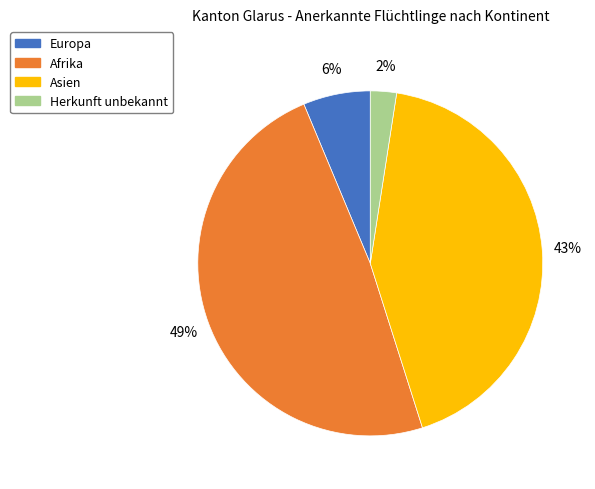

Combined, do Europa and Herkunft unbekannt account for over 50%?

No